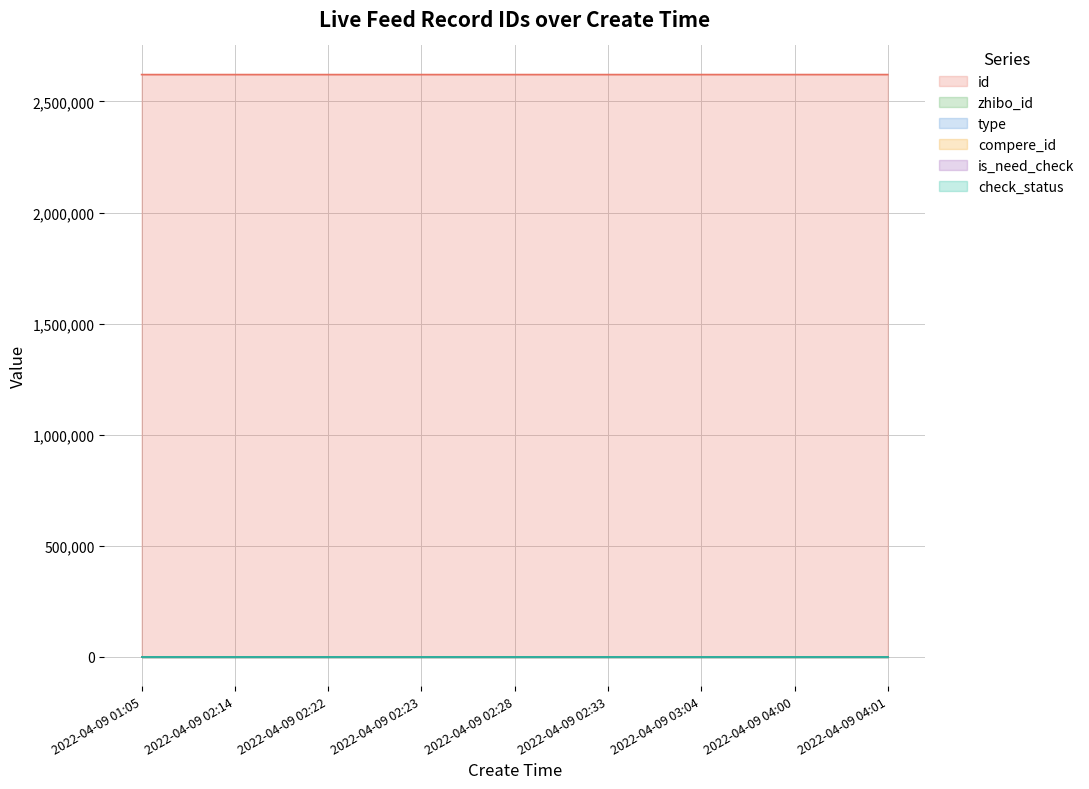

Reading left to right, extract all data points from this chart.

id: 2621094	2621129	2621131	2621133	2621134	2621138	2621154	2621184	2621185
zhibo_id: 152	152	152	152	152	152	152	152	152
type: 0	0	0	0	0	0	0	0	0
compere_id: 0	0	0	0	0	0	0	0	0
is_need_check: 0	0	0	0	0	0	0	0	0
check_status: 1	1	1	1	1	1	1	1	1